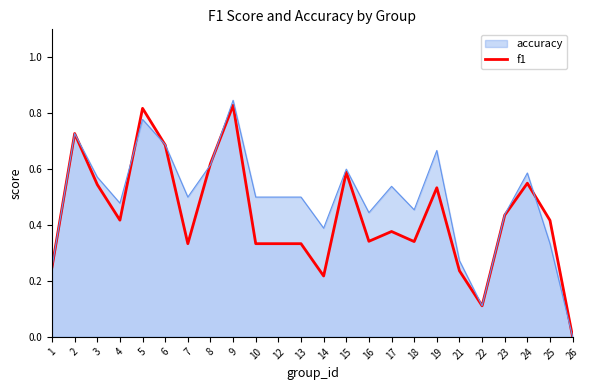

Rank the categories by value from highest to lowest.

9, 5, 2, 6, 8, 15, 24, 3, 19, 23, 4, 25, 17, 16, 18, 7, 10, 12, 13, 1, 21, 14, 22, 26